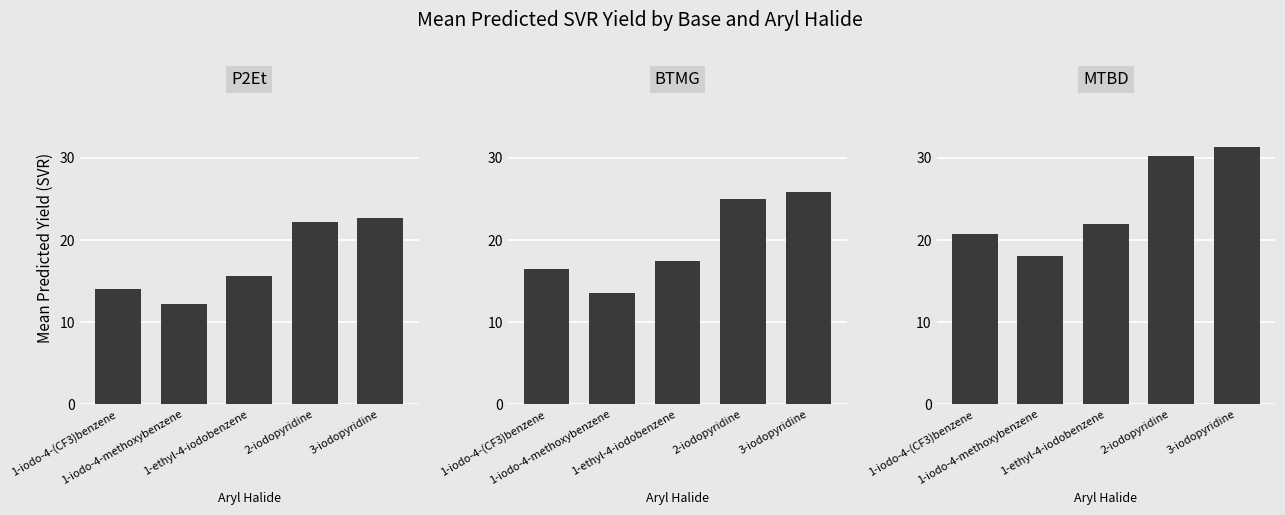

What is the approximate value of MTBD at 2-iodopyridine?

30.2